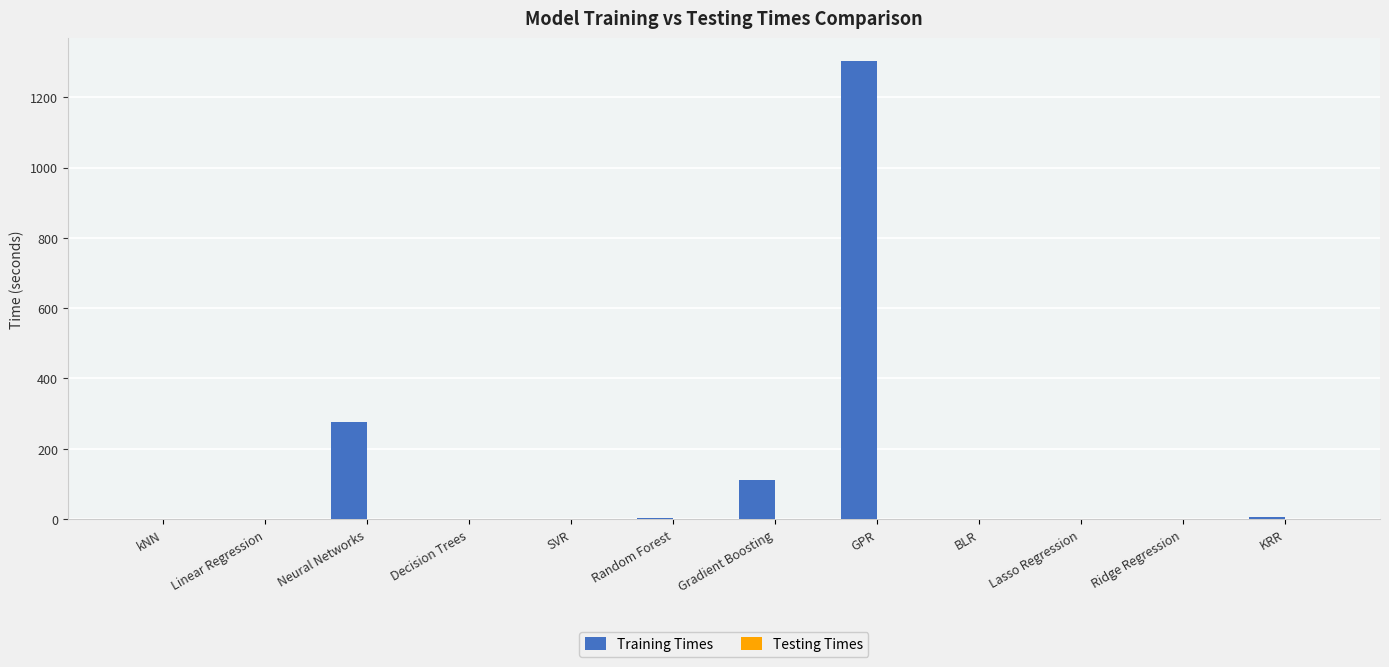

Where is Training Times nearest to the value 651?

Neural Networks